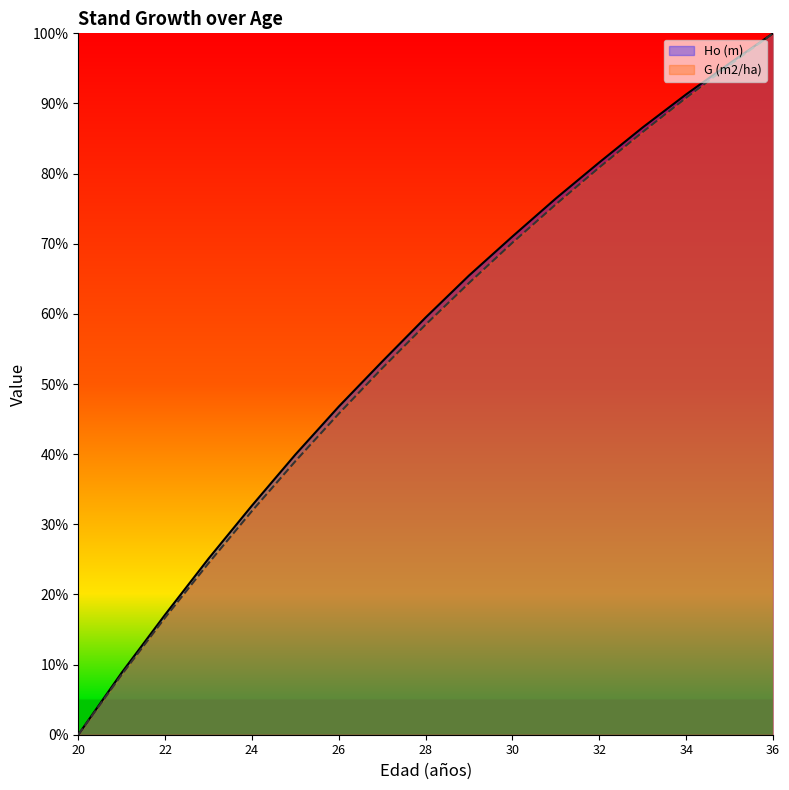

Reading right to left, what are all the values shown in this chart?

Ho (m): 100.0	95.7	91.3	86.6	81.6	76.5	71.0	65.5	59.5	53.2	46.8	39.9	32.7	25.1	17.1	8.8	0.0
G (m2/ha): 100.0	95.5	90.8	85.9	80.9	75.6	70.2	64.4	58.5	52.3	45.8	39.0	31.9	24.5	16.7	8.6	0.0